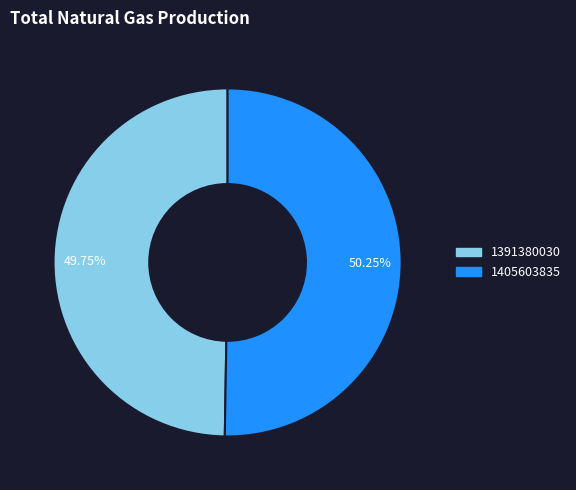

To the nearest percent, what is the combined percentage of 1405603835 and 1391380030?

100%